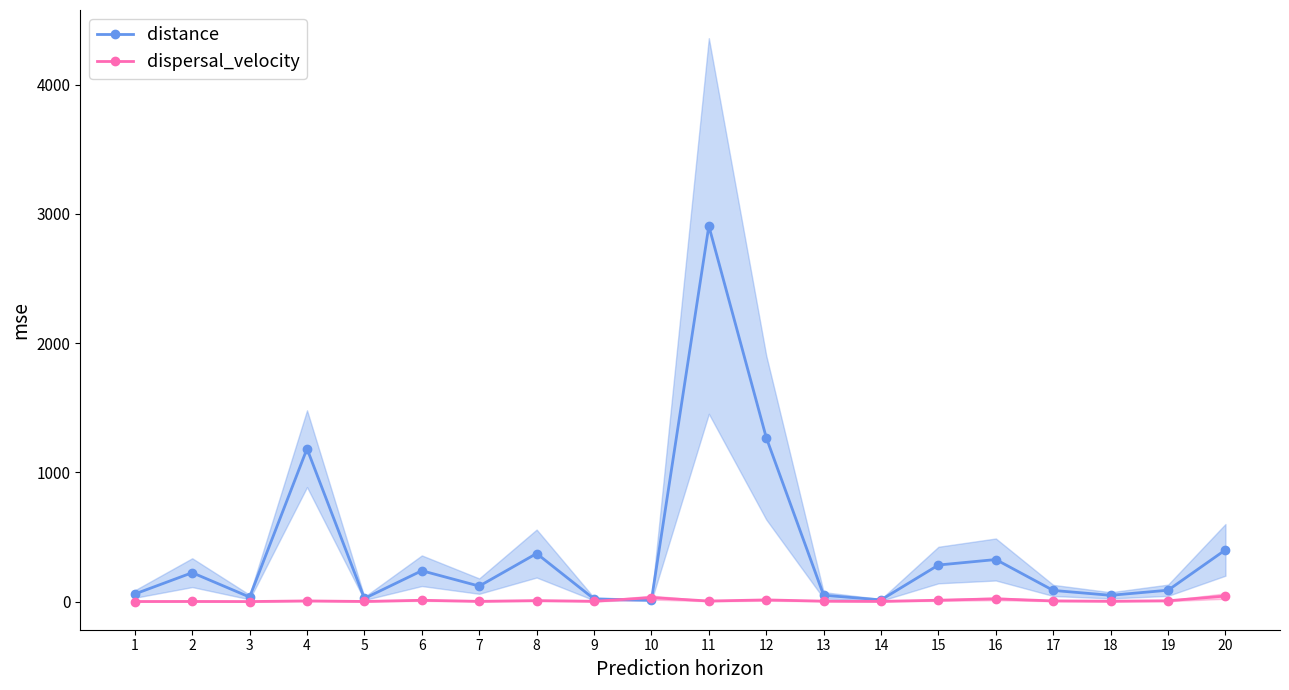

At how many categories does at least one series exceed 2112?

1